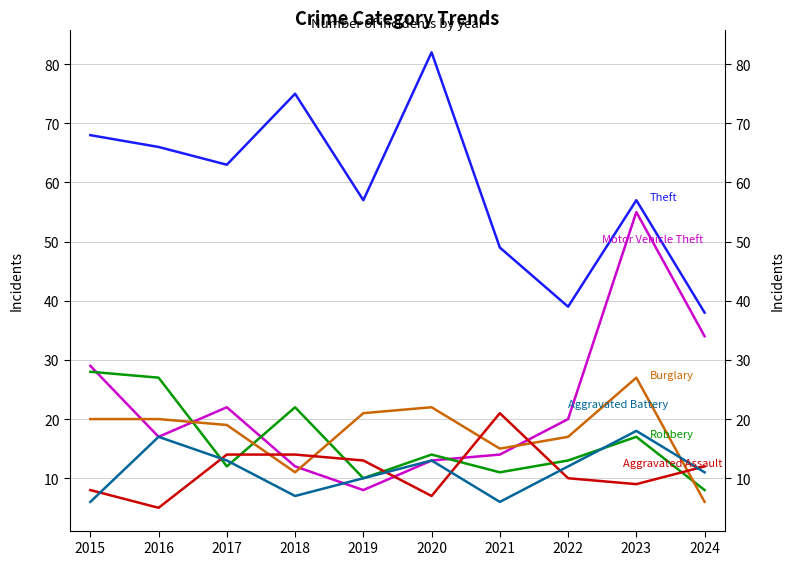

The value of Robbery at 2016 is 48. True or false?

False